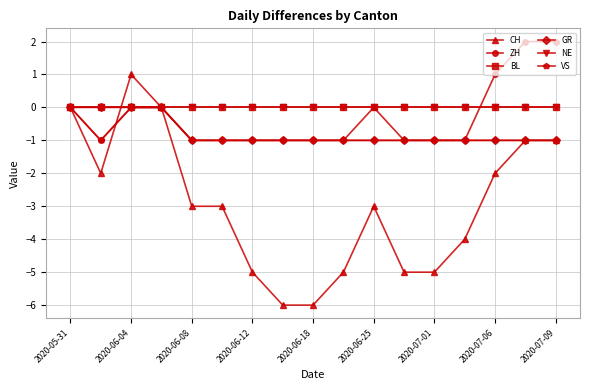

Reading left to right, what are all the values shown in this chart?

CH: 0	-2	1	0	-3	-3	-5	-6	-6	-5	-3	-5	-5	-4	-2	-1	-1
ZH: 0	-1	0	0	-1	-1	-1	-1	-1	-1	0	-1	-1	-1	1	2	2
BL: 0	0	0	0	0	0	0	0	0	0	0	0	0	0	0	0	0
GR: 0	0	0	0	-1	-1	-1	-1	-1	-1	-1	-1	-1	-1	-1	-1	-1
NE: 0	0	0	0	0	0	0	0	0	0	0	0	0	0	0	0	0
VS: 0	-1	0	0	-1	-1	-1	-1	-1	-1	-1	-1	-1	-1	-1	-1	-1